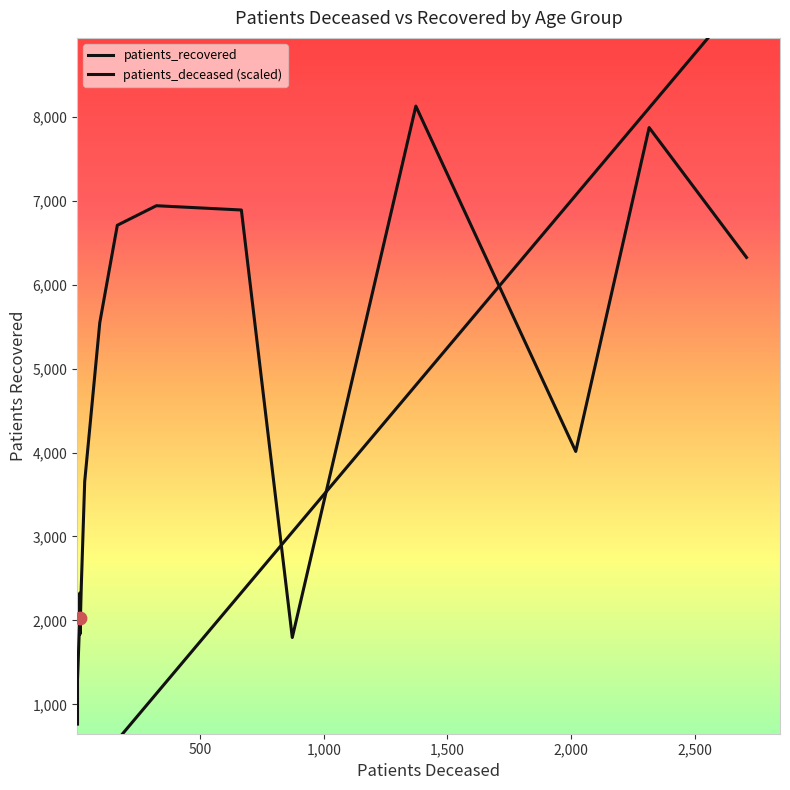

Which series has the largest total across all categories?

patients_recovered